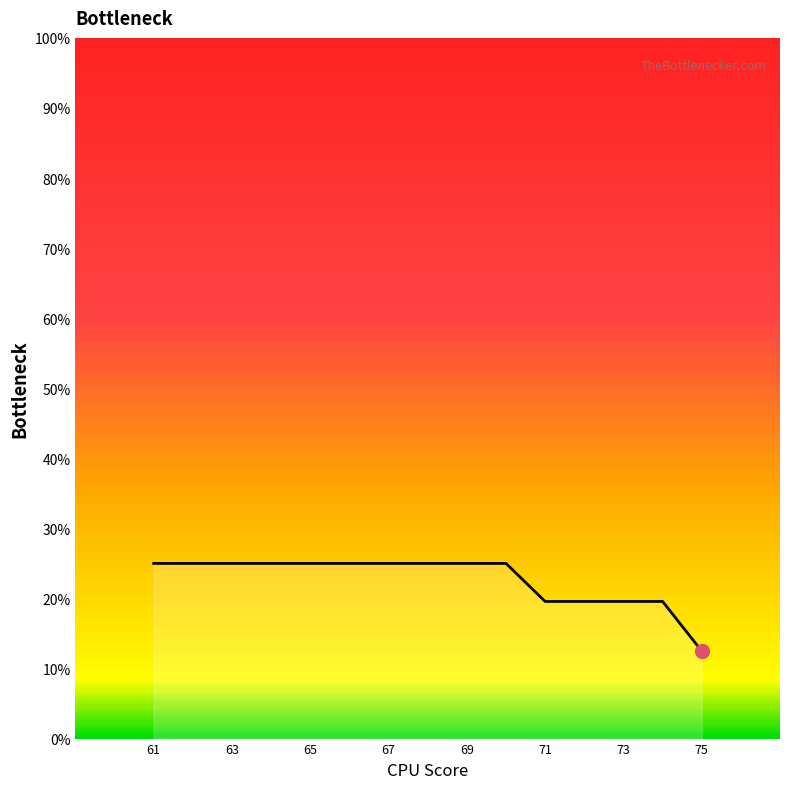

How many lines are shown in the chart?

1